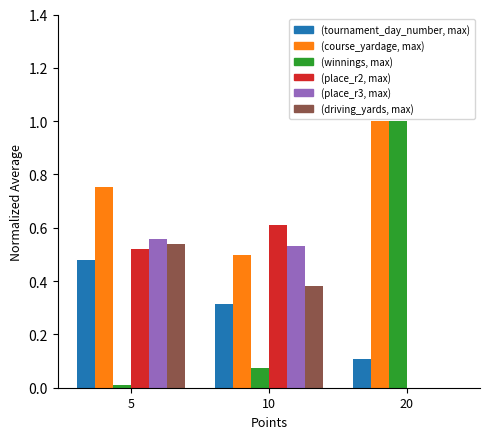

Count the (place_r2, max) values in the range 0 to 1.

3